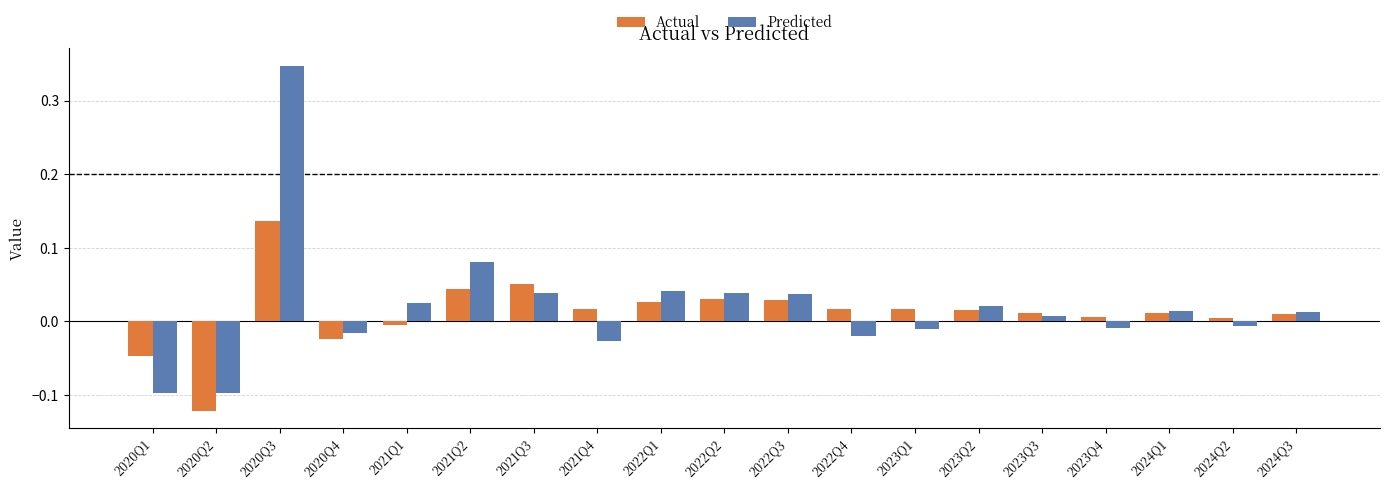

Is it true that Predicted equals -0.2 at 2020Q1?

False